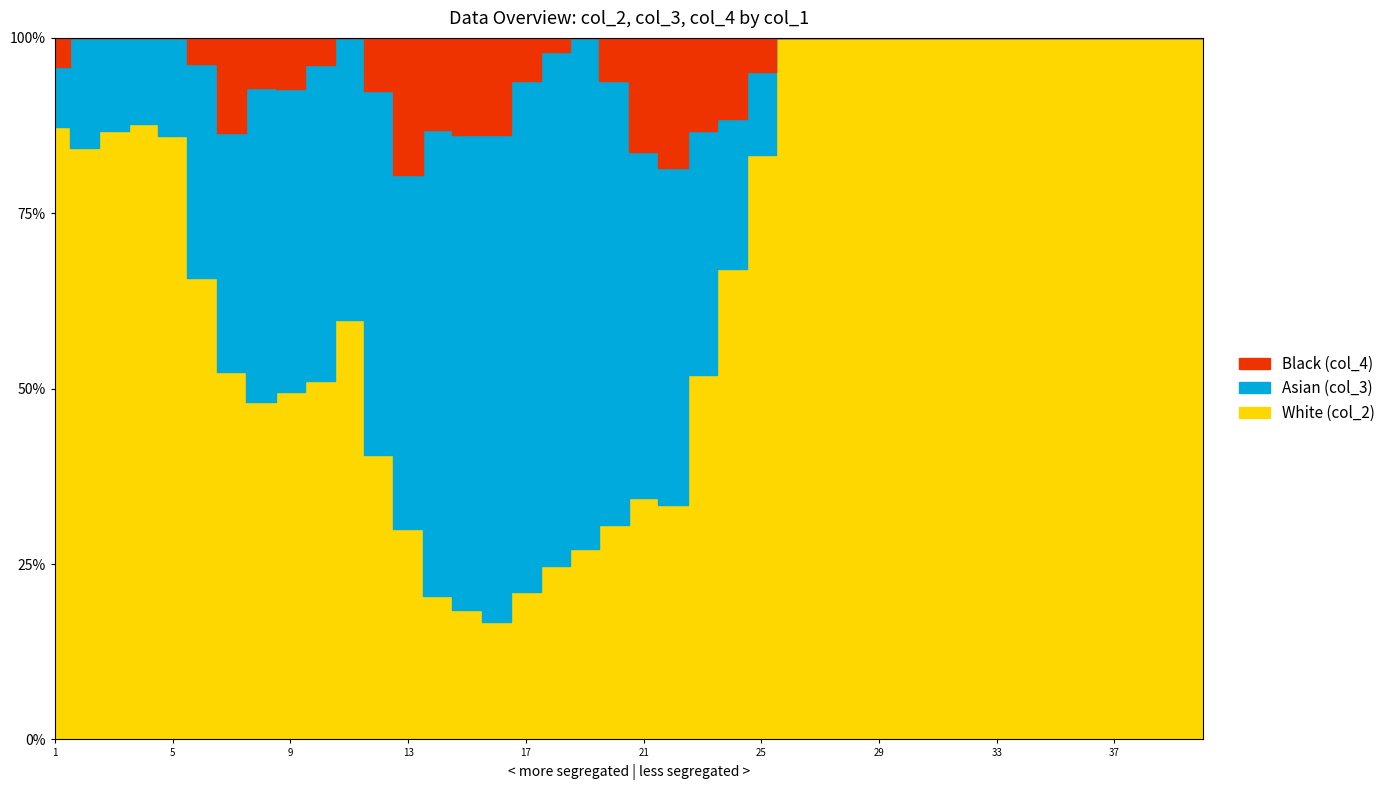

The value of col_3 at 37 is 0. True or false?

True